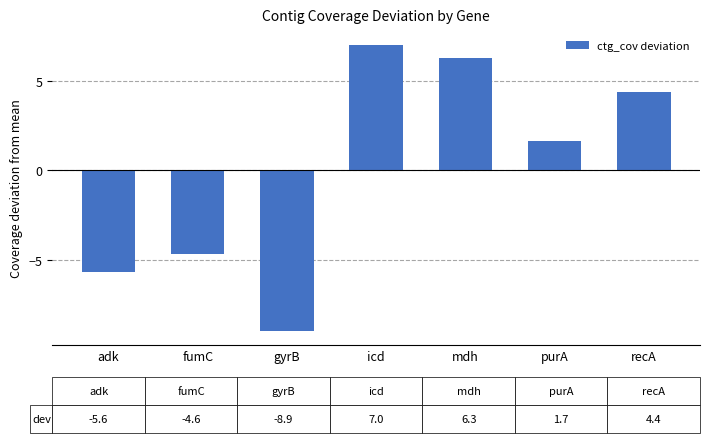

Count the number of values greater than 1.

4